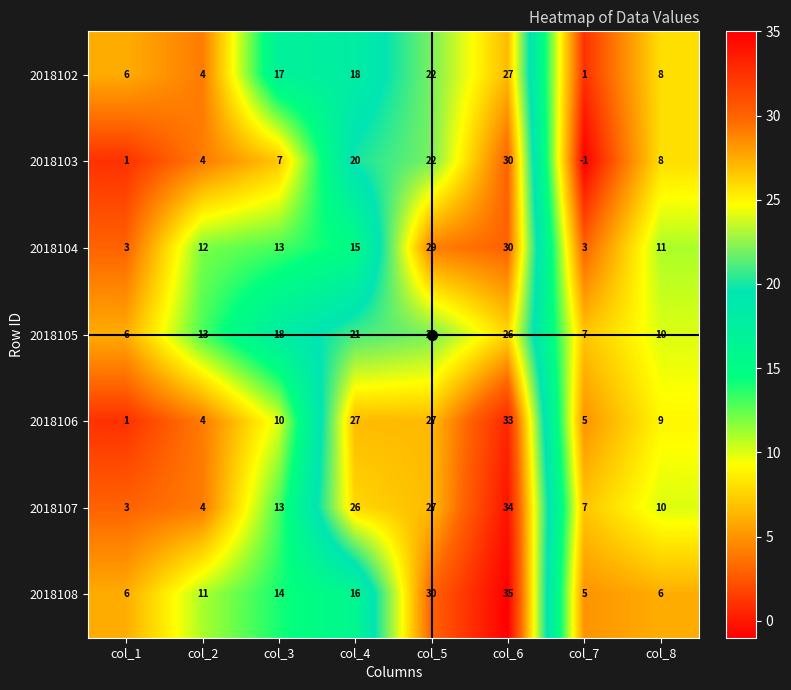

Count the number of data series in this chart.

7